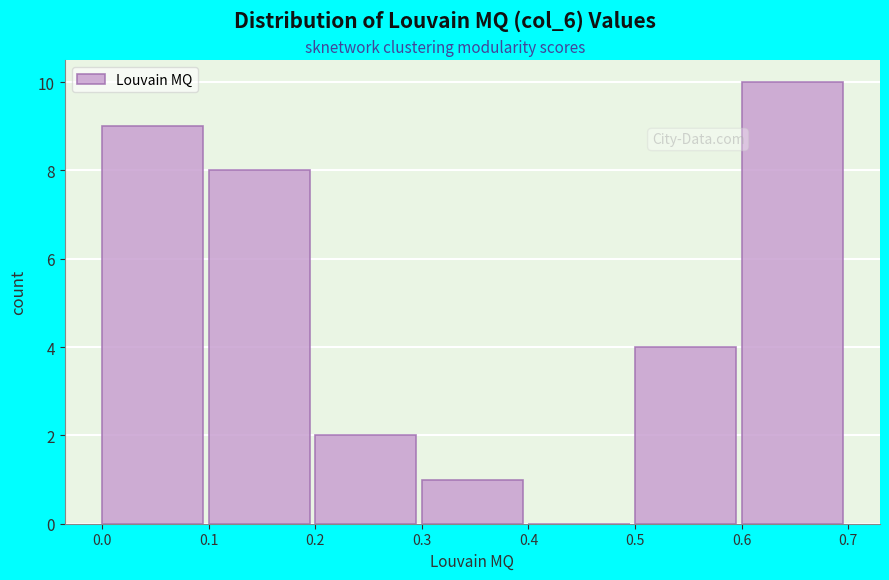

Reading left to right, list every bar in this chart as the range it spans on the x-axis followed by its height. The values are not printed on the chart, so give them approximately, as read against the axis.

0.0 to 0.1: 9
0.1 to 0.2: 8
0.2 to 0.3: 2
0.3 to 0.4: 1
0.4 to 0.5: 0
0.5 to 0.6: 4
0.6 to 0.7: 10